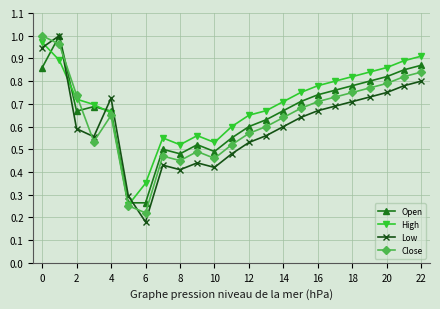

True or false: Low and High cross at least once.

True